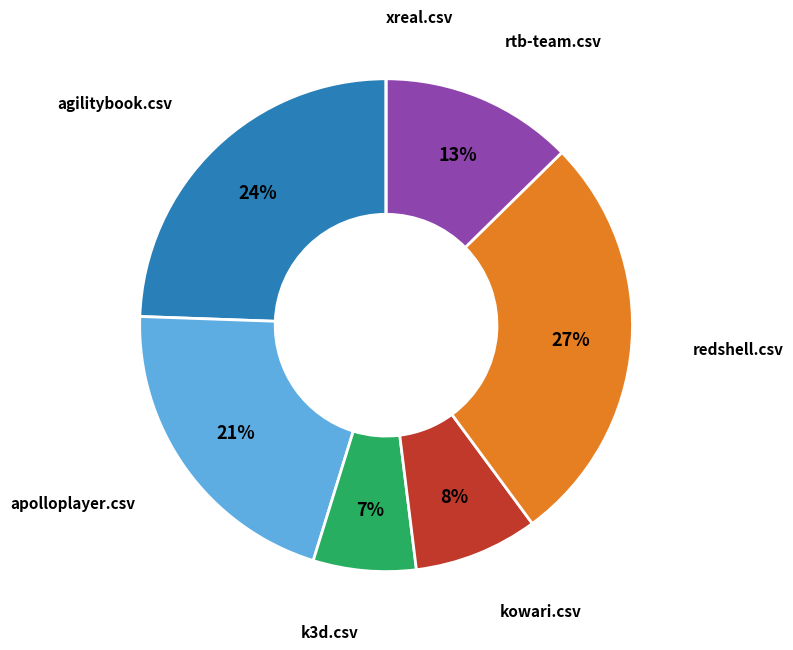

Is there any slice that represents more than half of the pie?

No